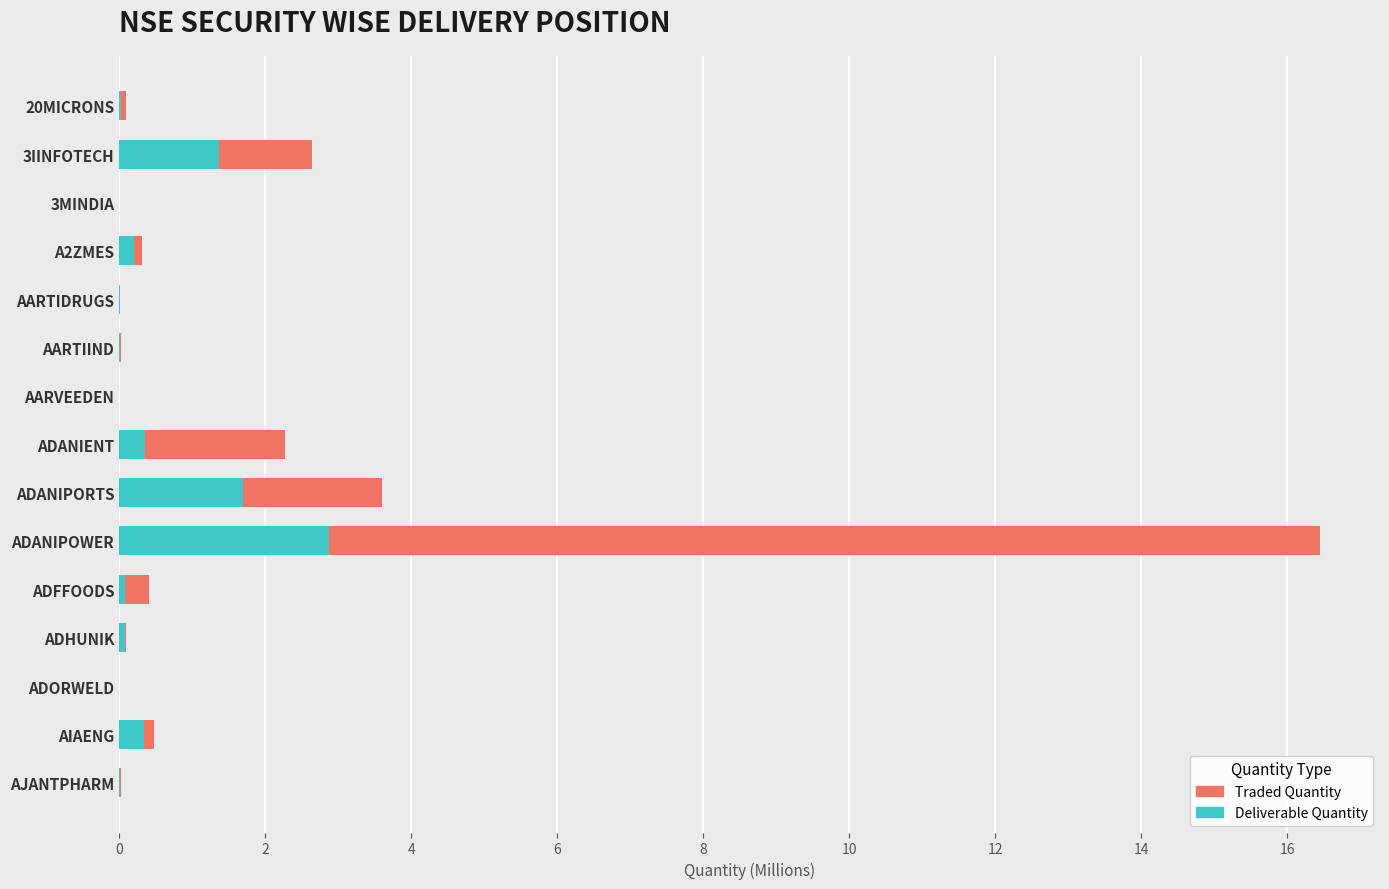

What is the average value of the Traded Quantity series?

1.8